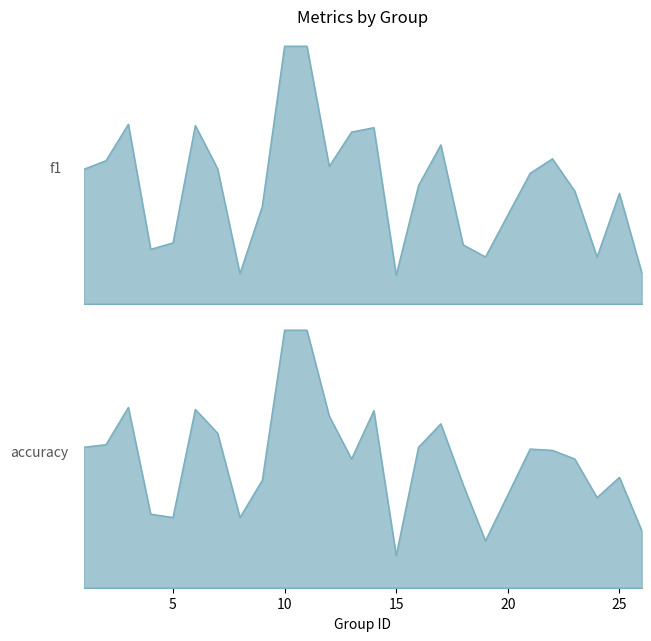

How many lines are shown in the chart?

2